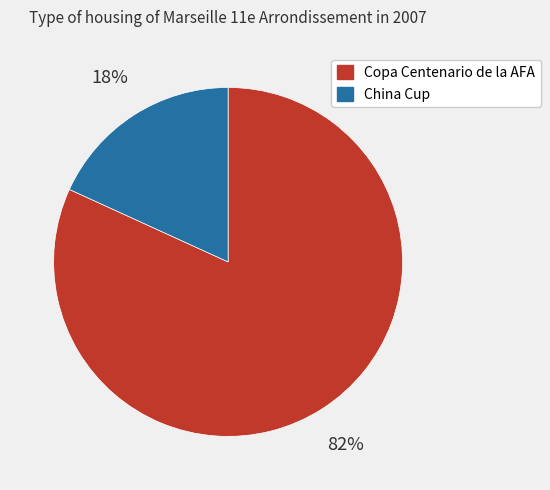

Is the sum of Copa Centenario de la AFA and China Cup greater than half?

Yes